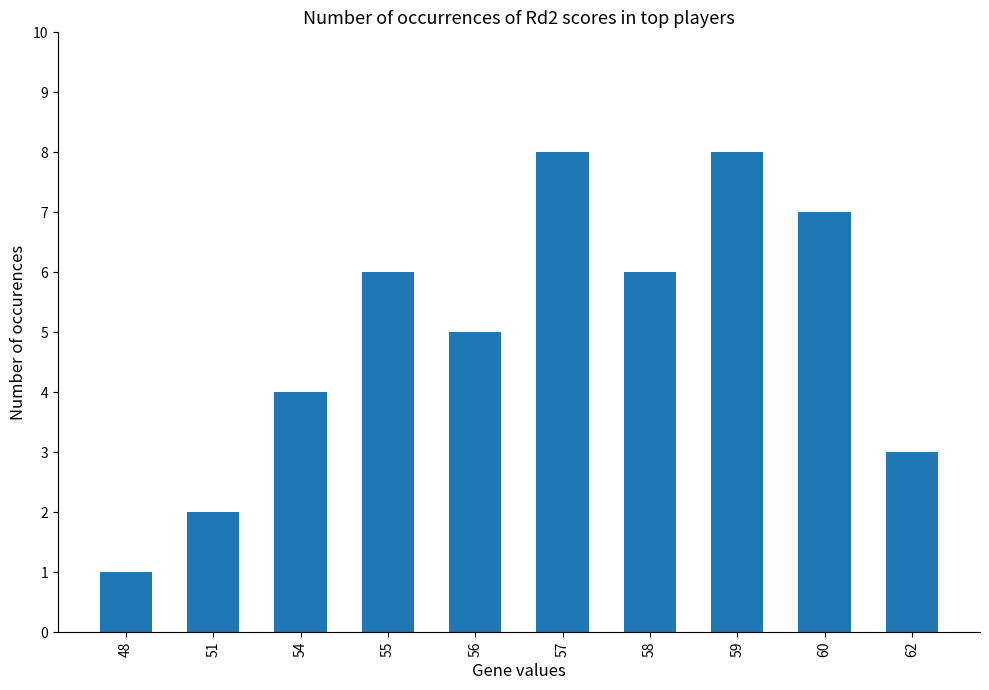

What is the difference between the maximum and minimum values?

7